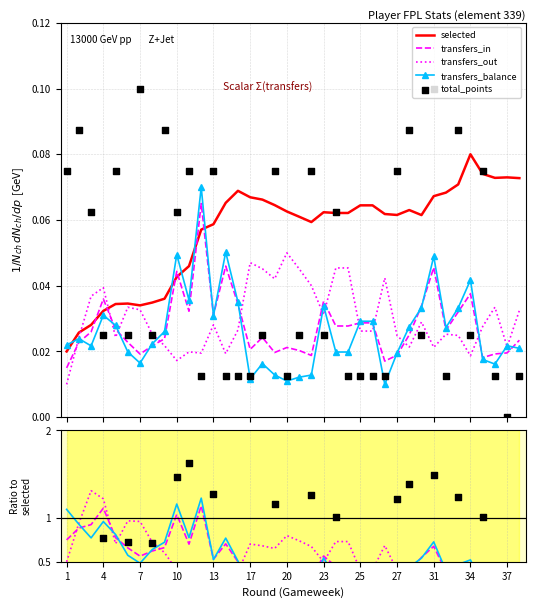

Which series reaches the minimum Y coordinate?

total_points